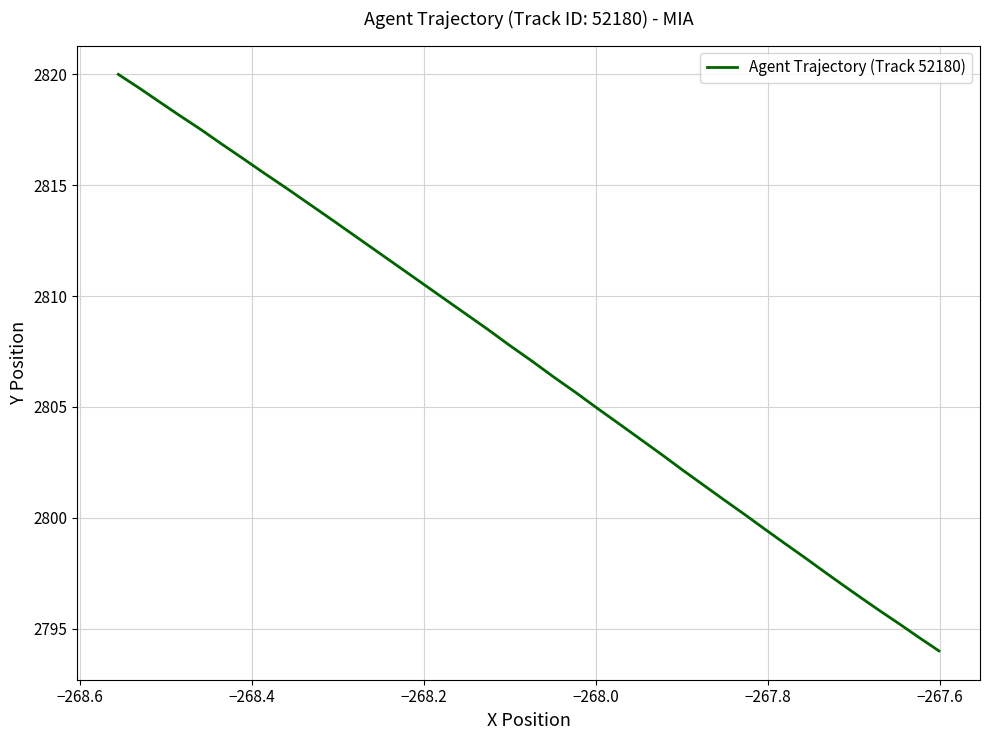

What is the maximum value shown in the chart?

2820.0